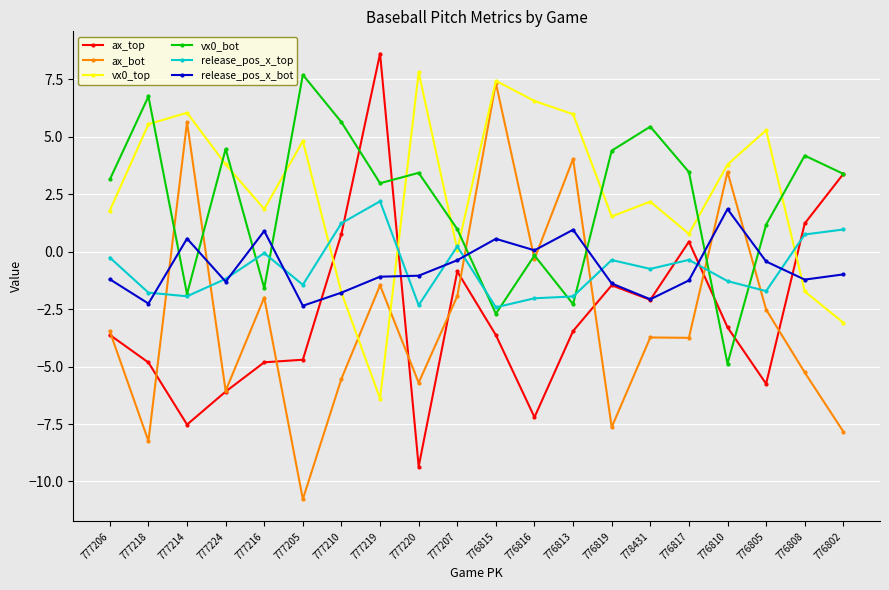

At how many categories does at least one series exceed 8?

1